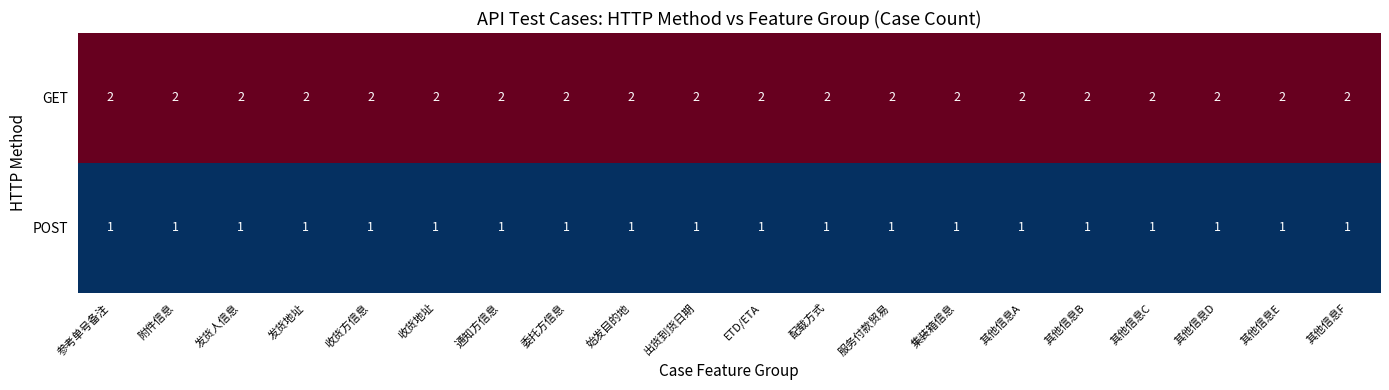

True or false: POST has a value of 2 at ETD/ETA.

False